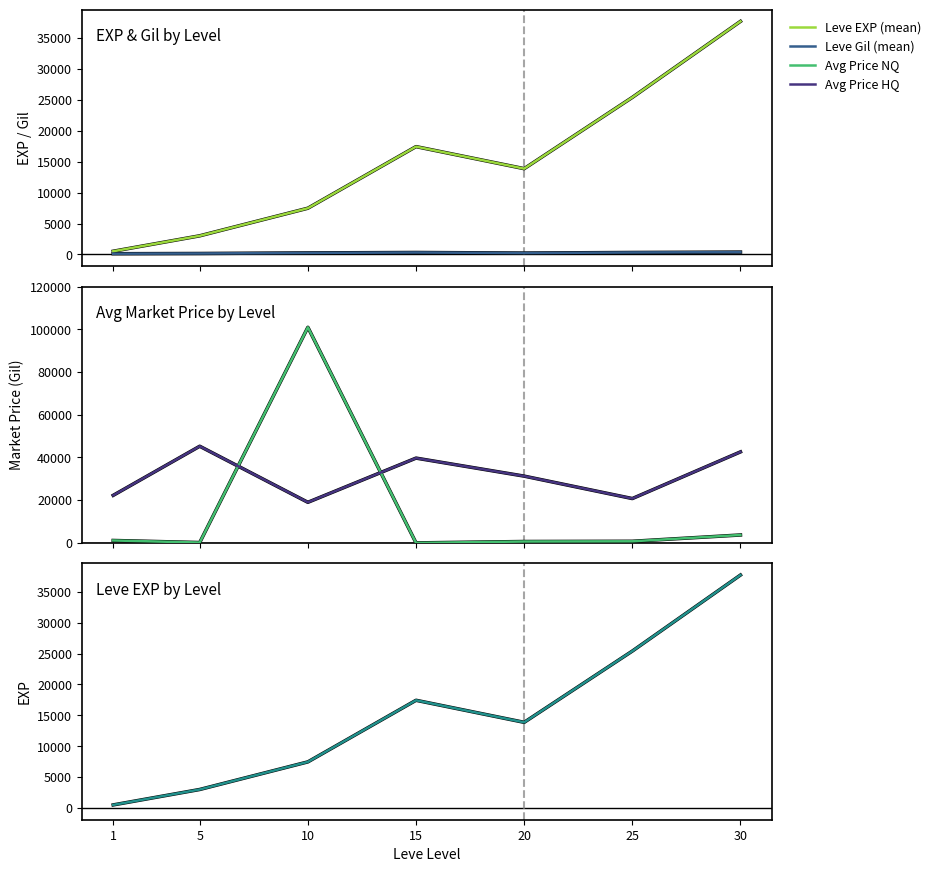

What is the difference between the Leve Gil (mean) values at 15 and 20?

91.2